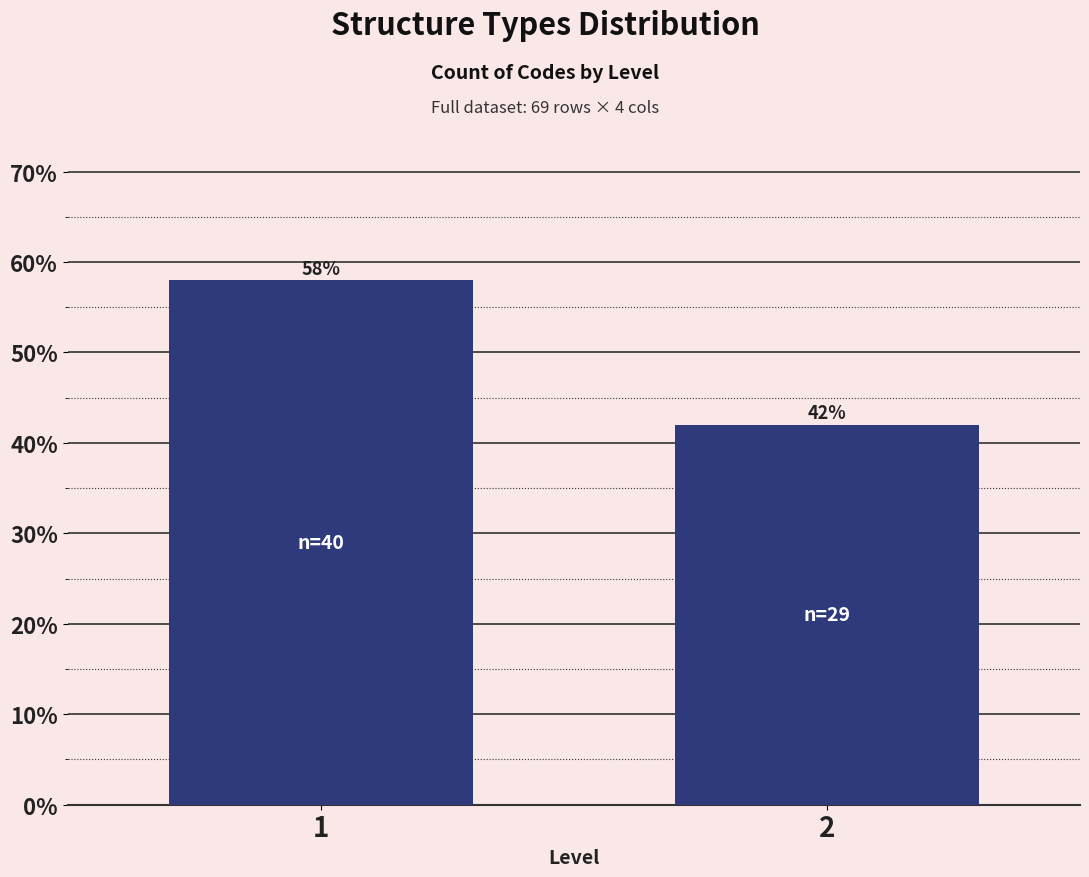

Reading left to right, list all the values displayed in this chart.

58.0	42.0